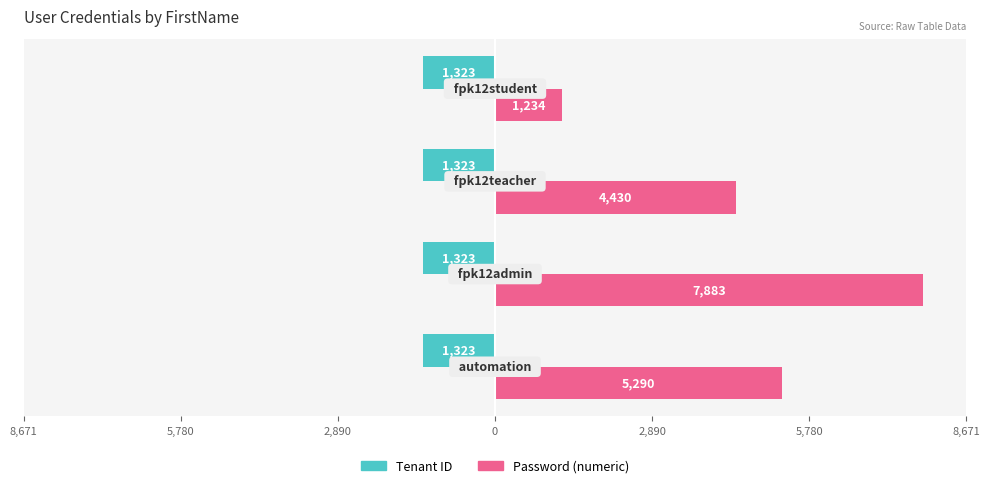

What are all the series names shown in the legend?

Tenant ID, Password (numeric)